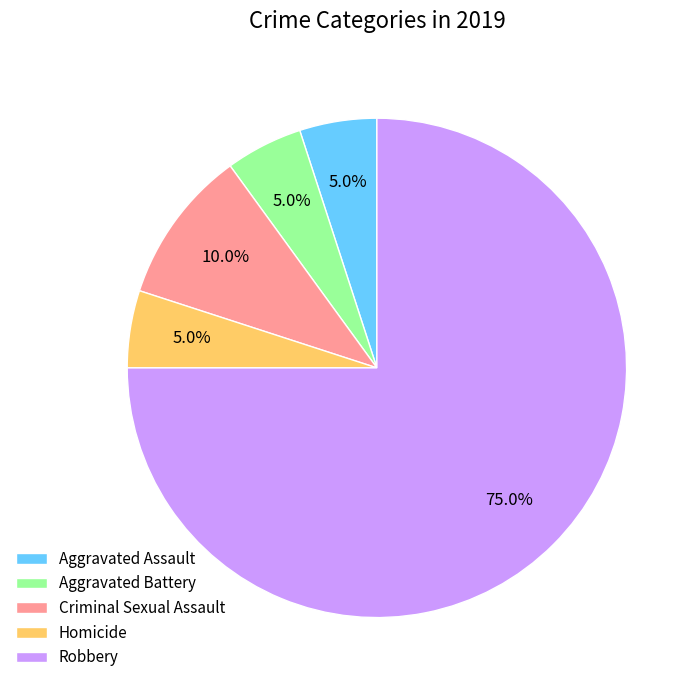

Which category accounts for the majority?

Robbery